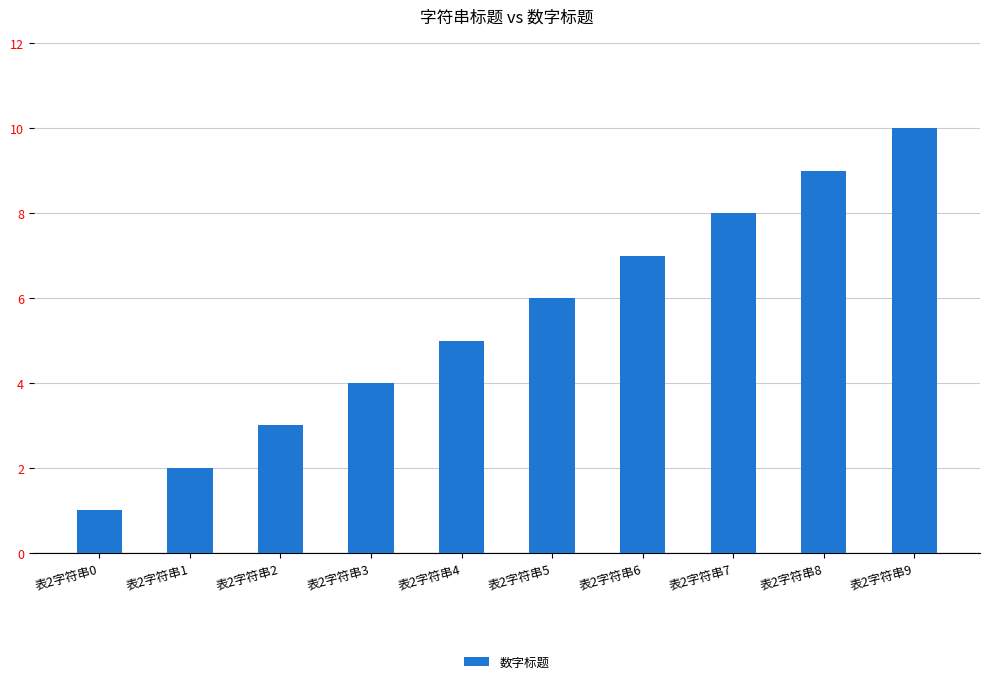

What is the difference between the second highest and second lowest values?

7